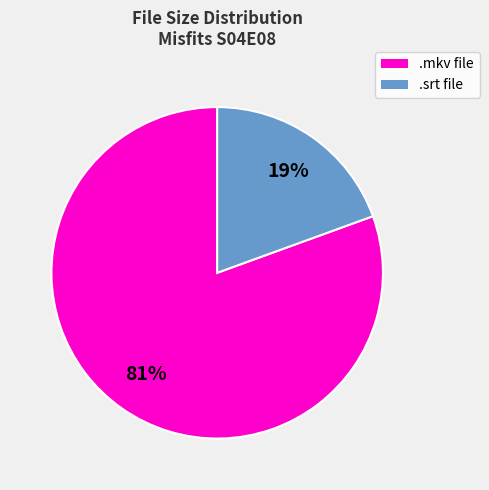

Is there any slice that represents more than half of the pie?

Yes